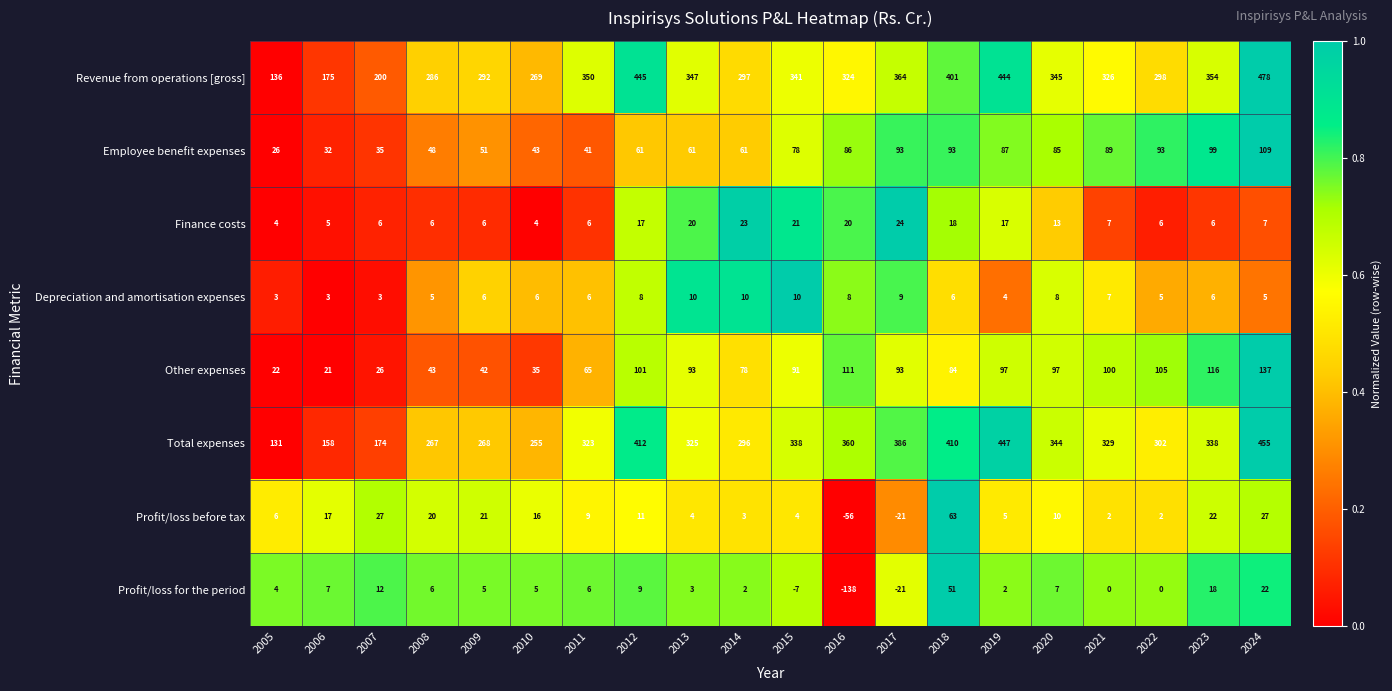

What is the spread (max minus min) of values at 2022?

302